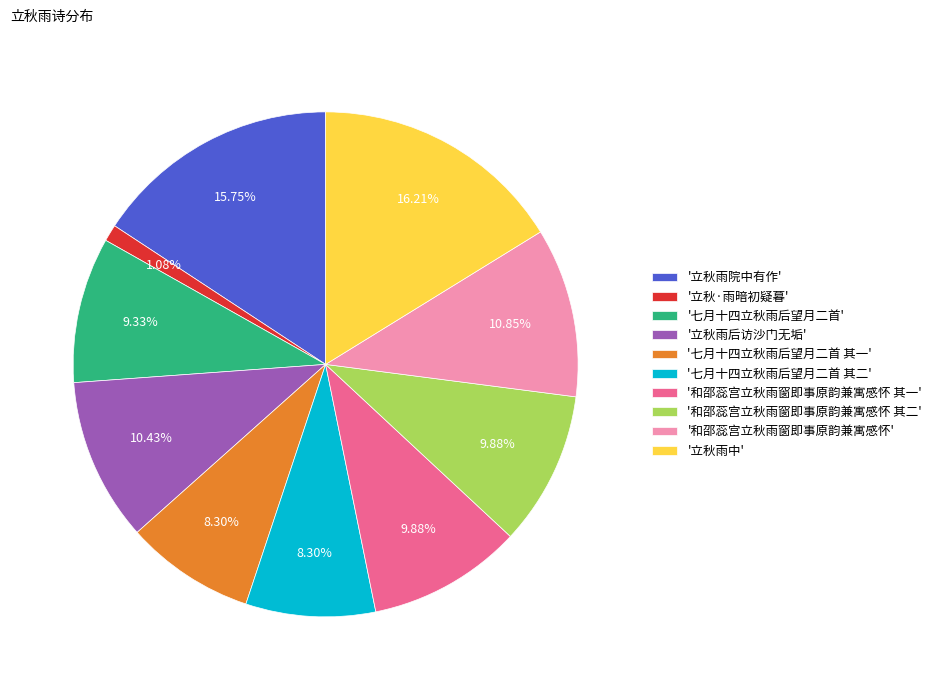

How many segments does this pie chart have?

10